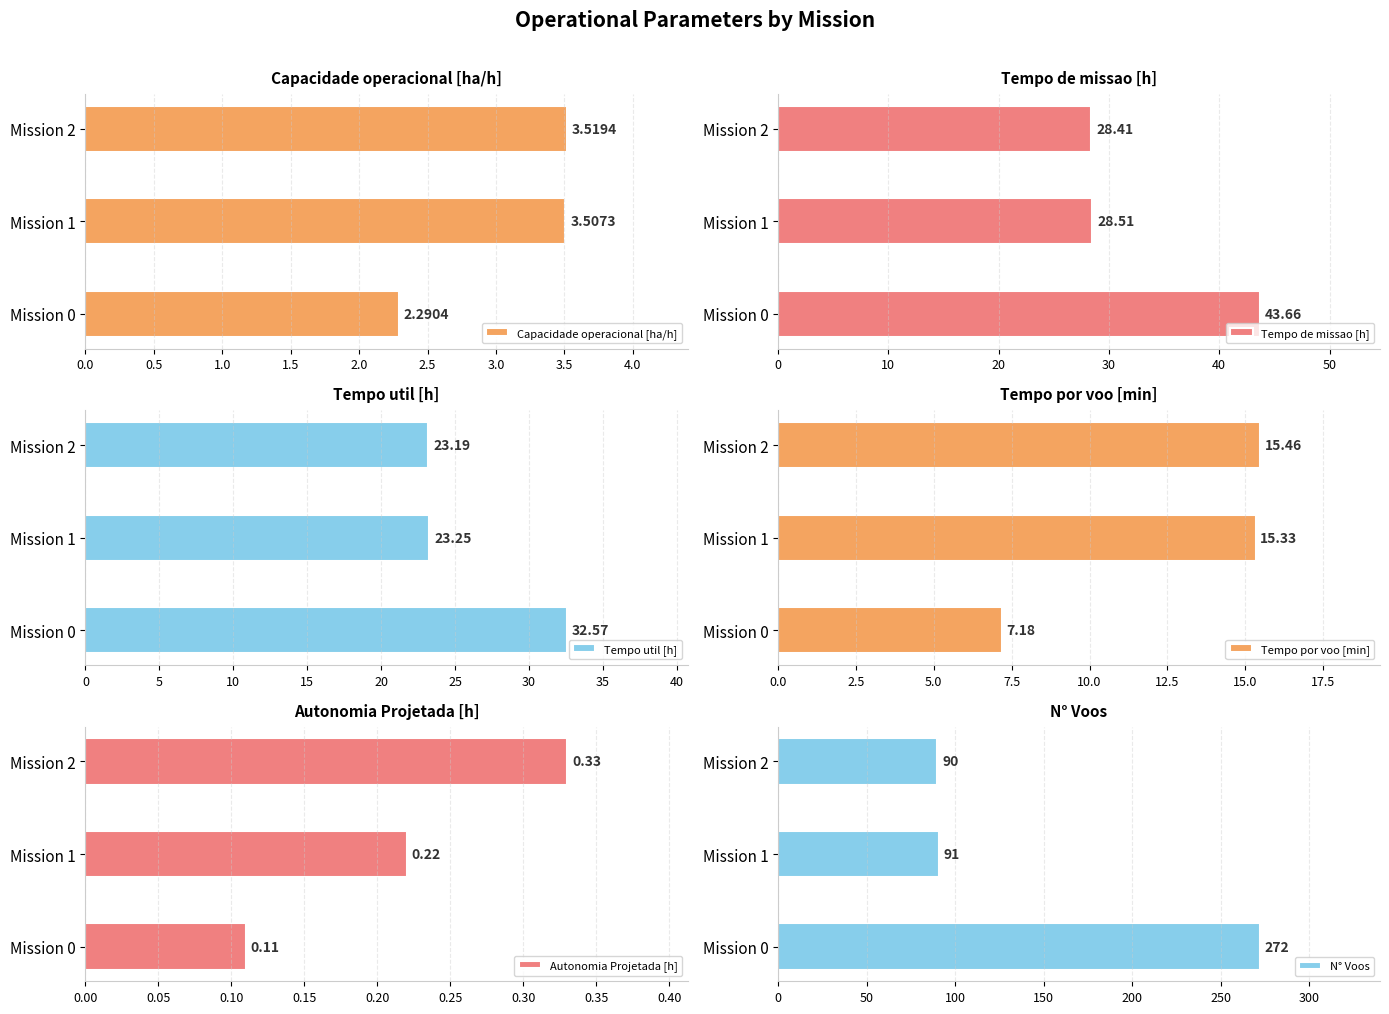

True or false: N° Voos has a value of 90 at Mission 2.

True